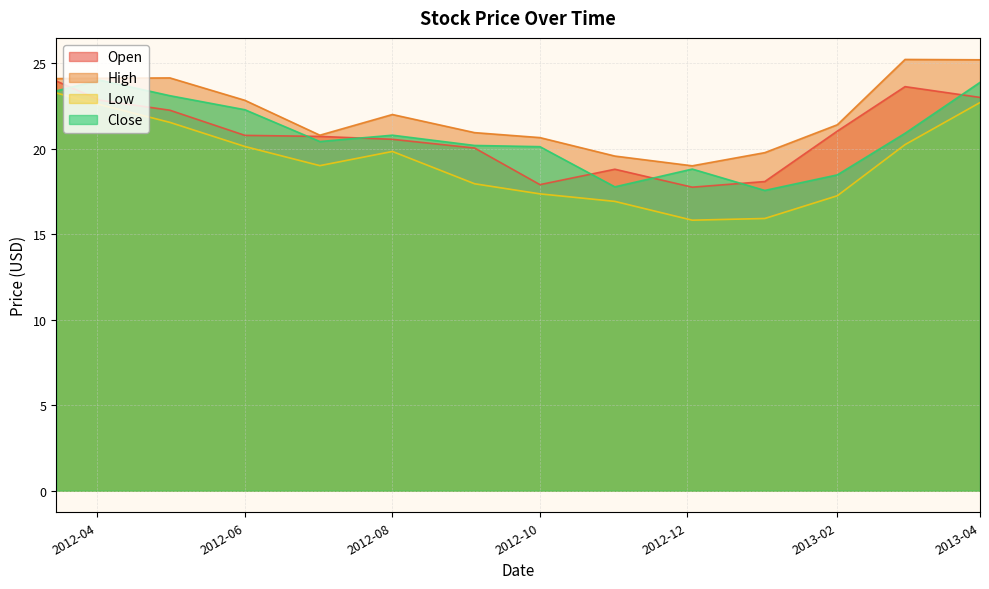

True or false: Open has more than 1 points higher than both neighbors.

True